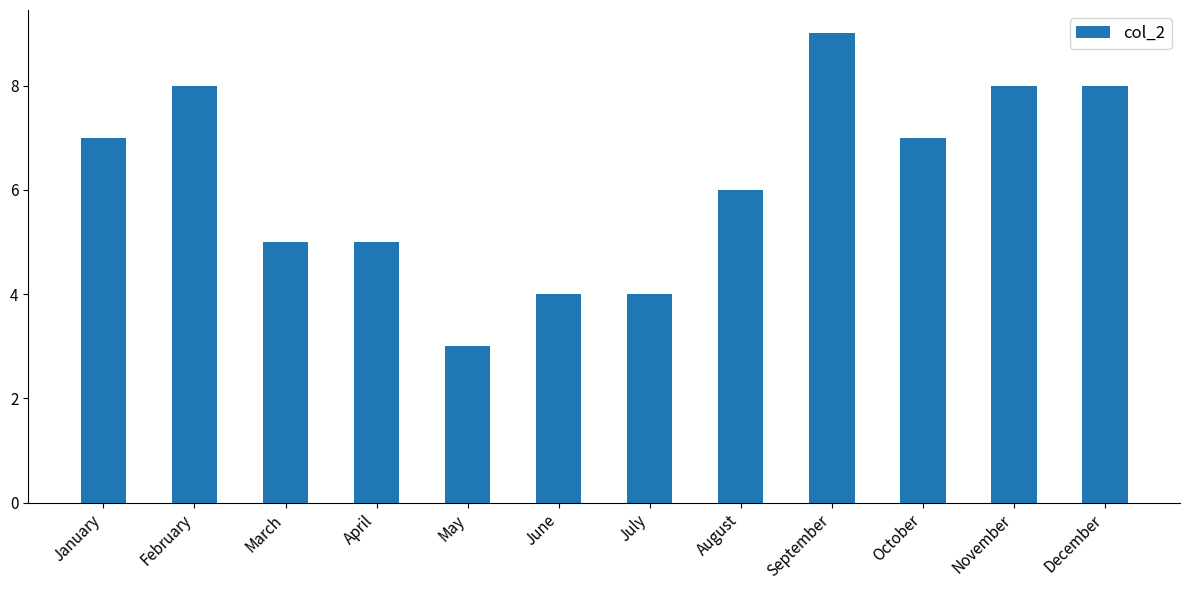

What is the sum of the values at November and September?

17